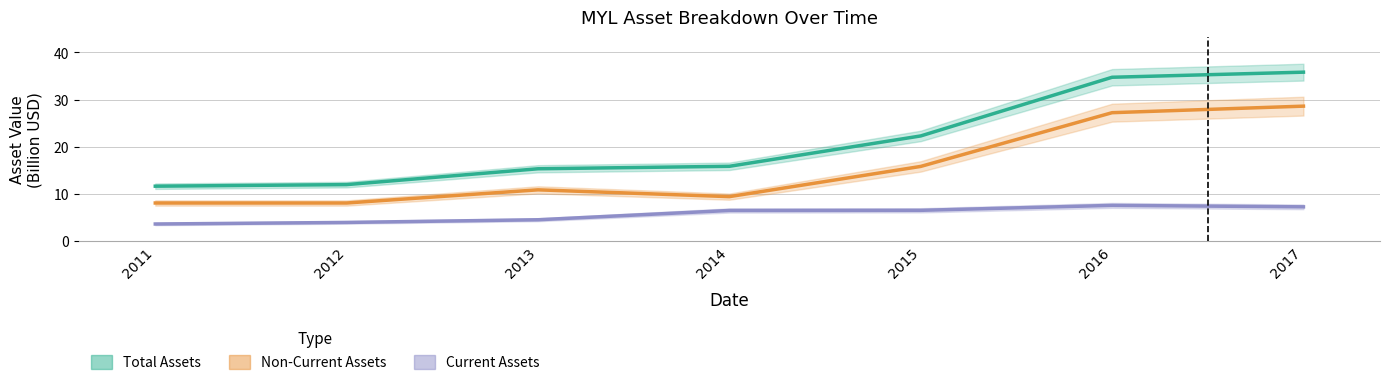

What is the highest value of the Non-Current Assets series?

28.6